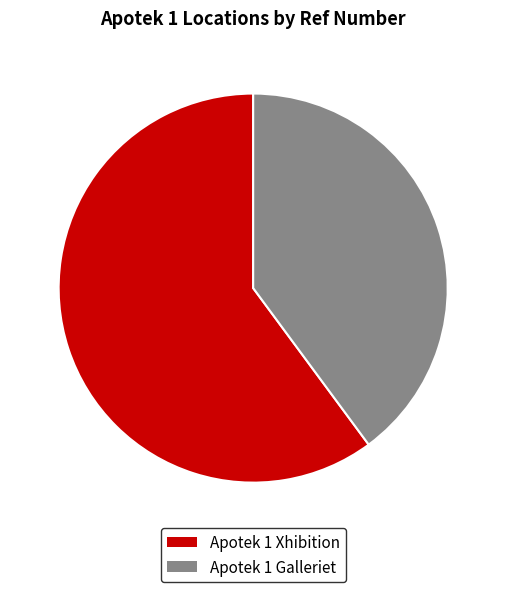

What is the largest slice in the pie chart?

Apotek 1 Xhibition